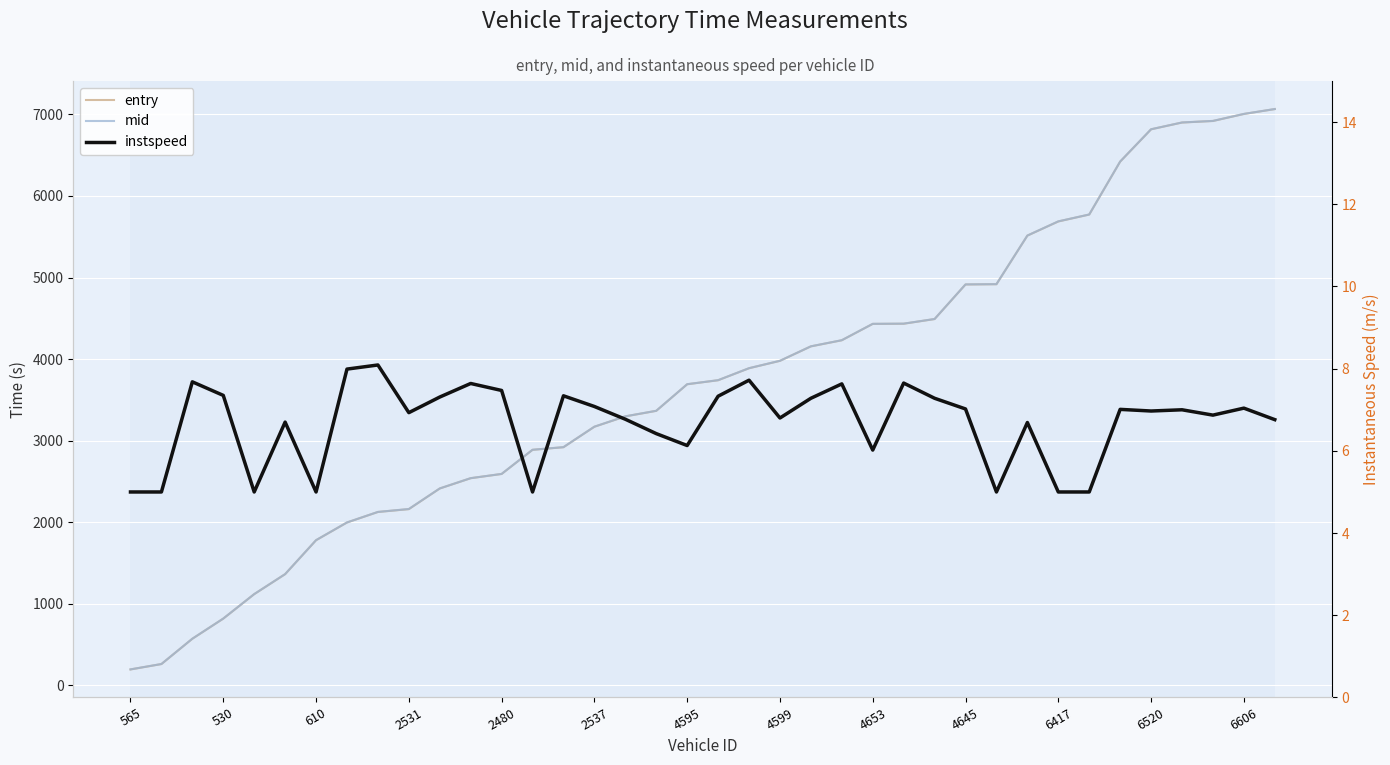

What is the highest value of the instspeed series?

8.1